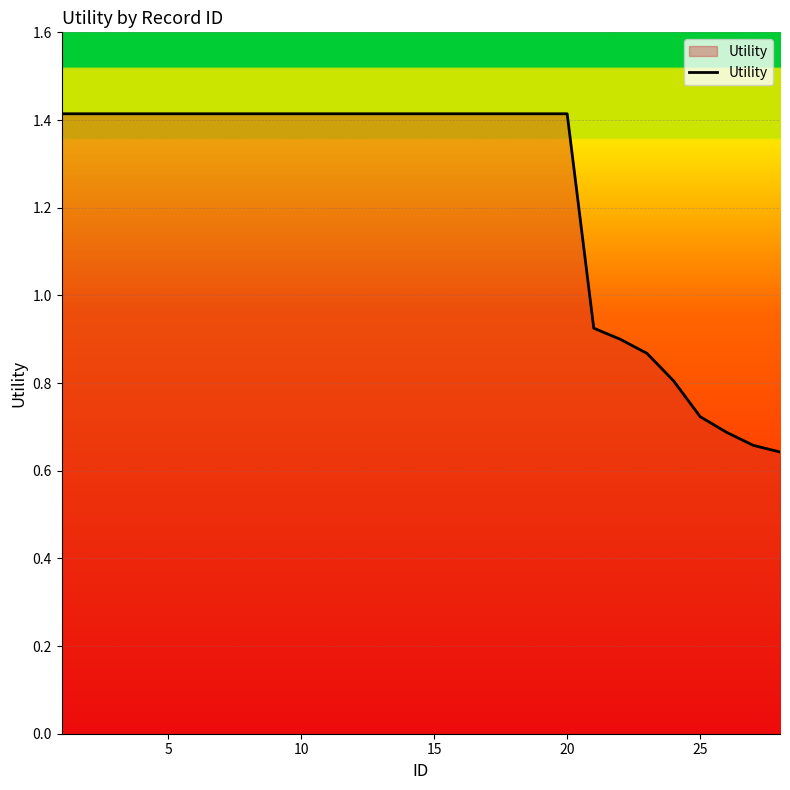

What is the greatest value displayed?

1.4